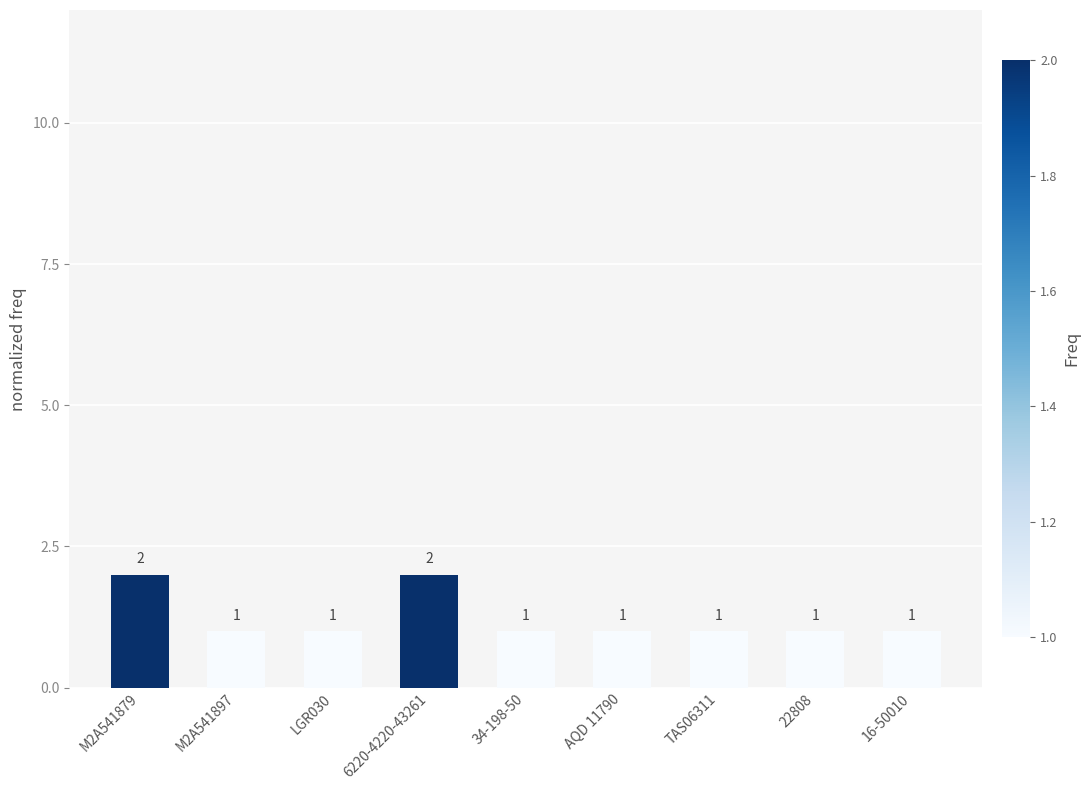

Is it true that the value at LGR030 is 1?

True